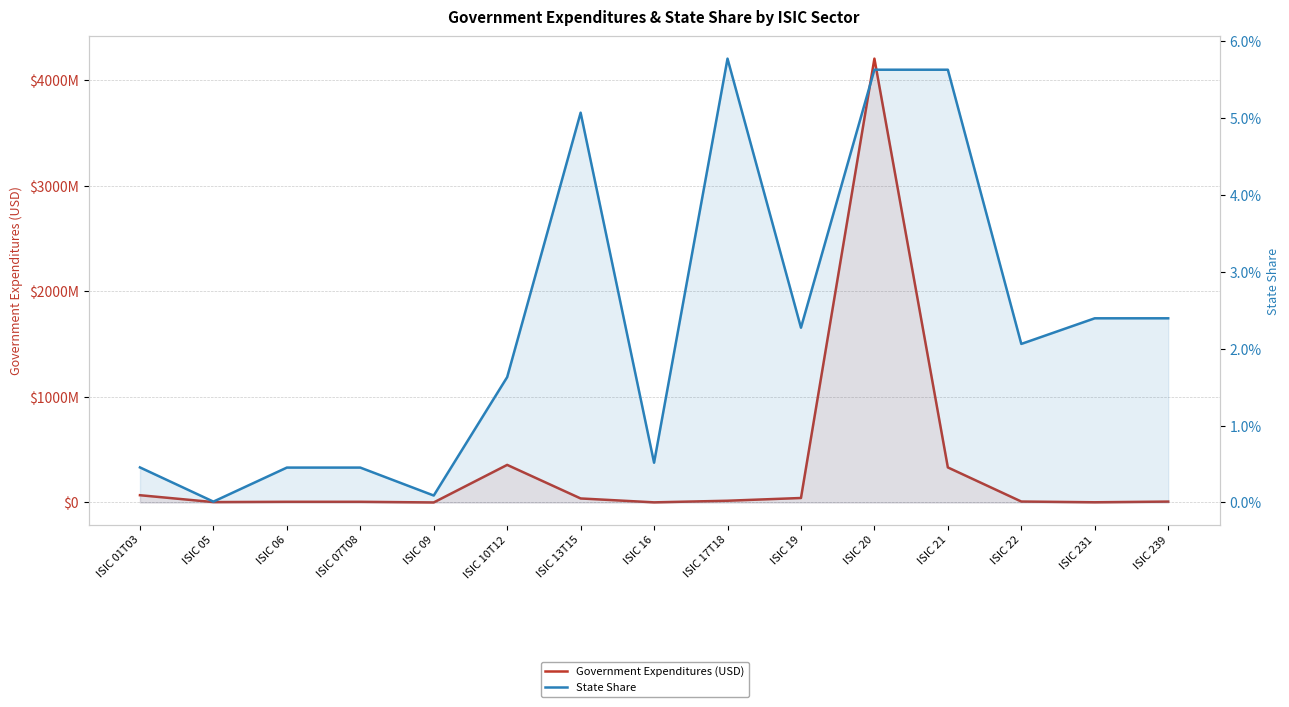

What position from the left is ISIC 17T18?

9